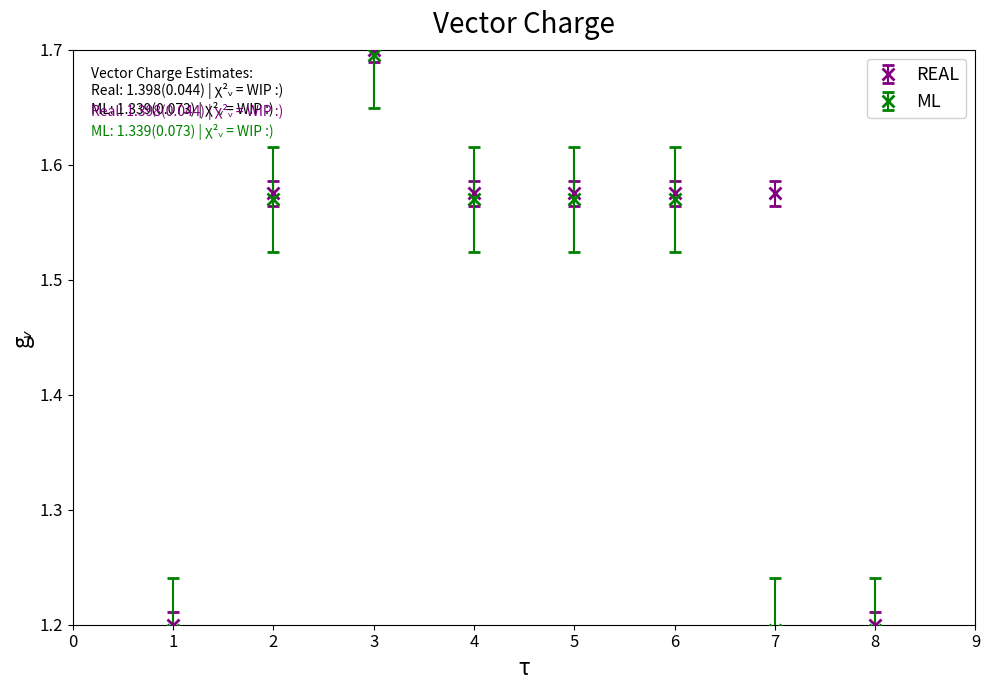

Which series changed the most between 5 and 7?

ML